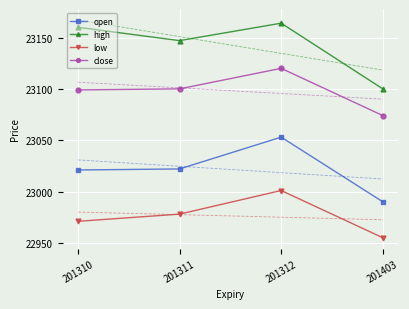

What are all the series names shown in the legend?

open, high, low, close